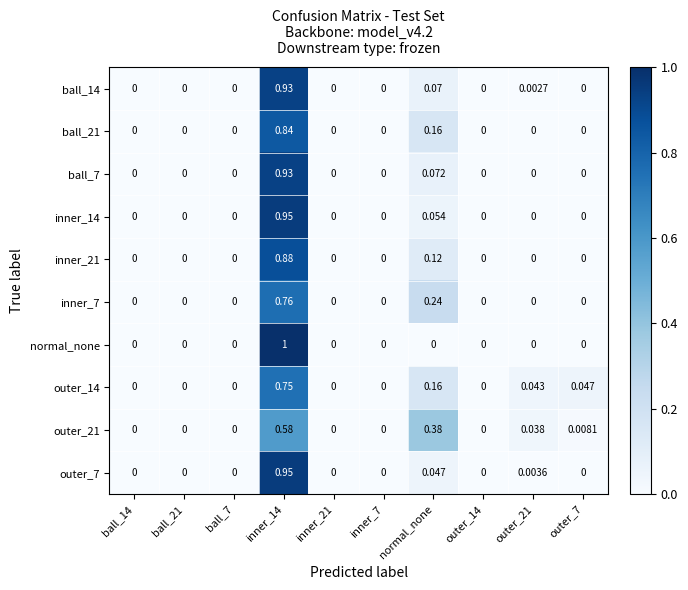

Which series has the largest total across all categories?

outer_21